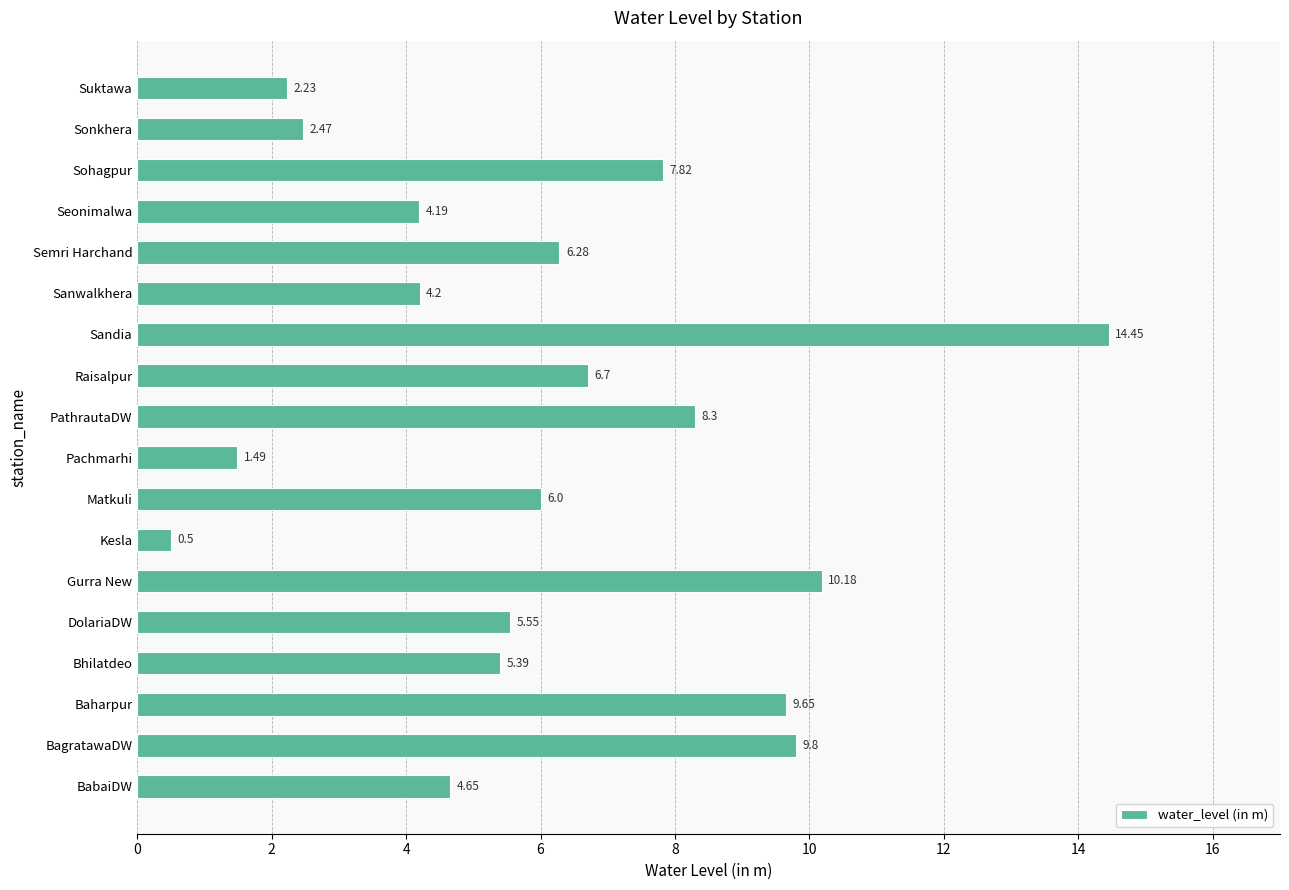

What is the average value?

6.1